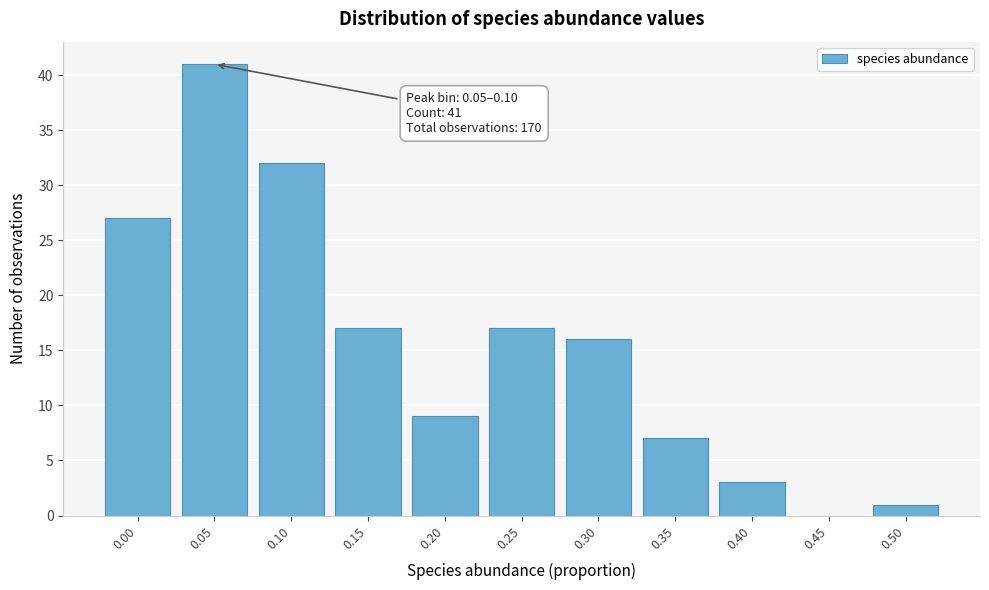

Reading left to right, what are all the values shown in this chart?

0.00=27	0.05=41	0.10=32	0.15=17	0.20=9	0.25=17	0.30=16	0.35=7	0.40=3	0.45=0	0.50=1